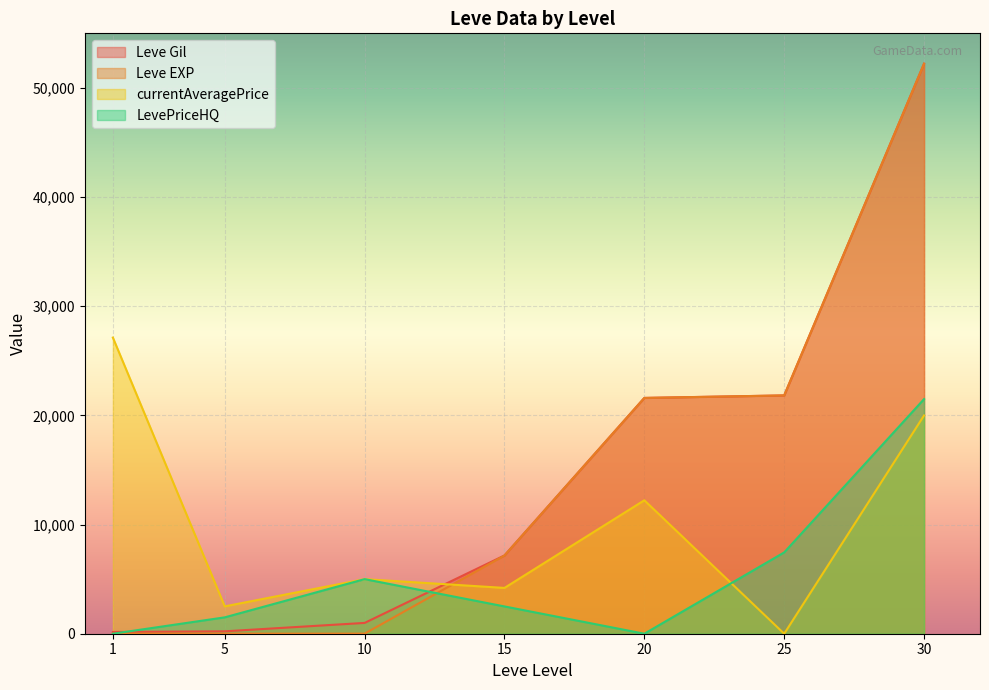

How many lines are shown in the chart?

4